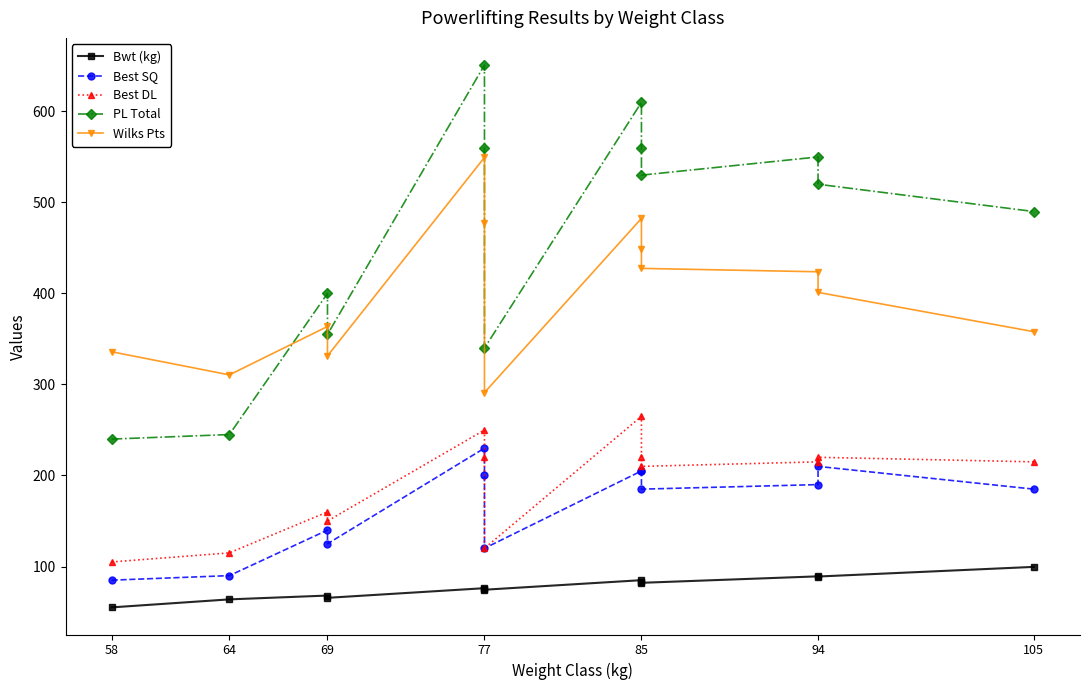

What is the value of the Bwt (kg) point at the 10th from the left?

82.1